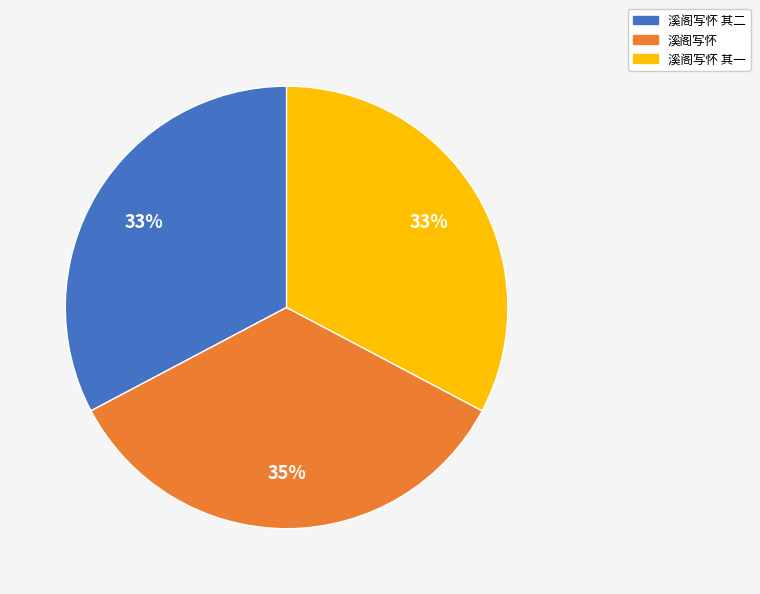

Is it true that 溪阁写怀 is 35% of the pie?

True